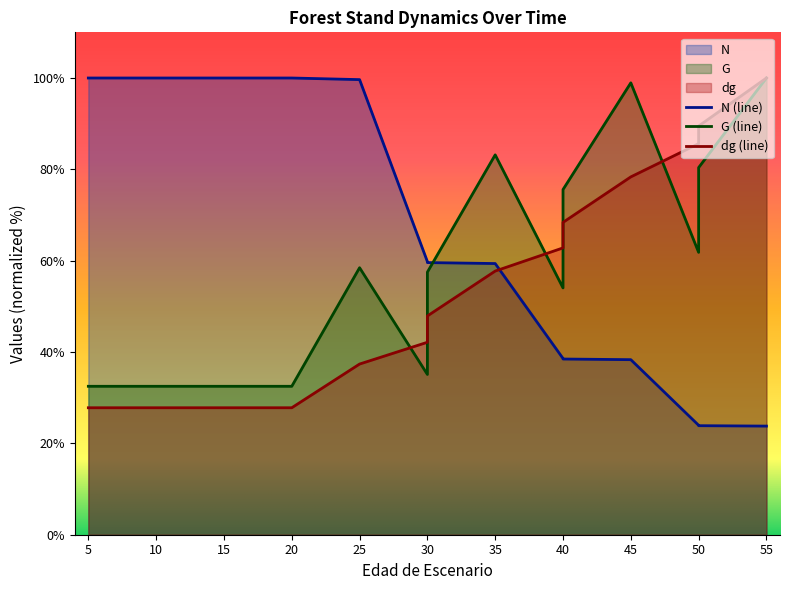

Reading left to right, list all the values displayed in this chart.

N: 5=100.0	5=100.0	10=100.0	15=100.0	20=100.0	20=100.0	25=99.6	30=59.8	30=59.6	35=59.4	40=38.6	40=38.5	45=38.3	50=24.0	50=23.9	55=23.8
G: 5=32.5	5=32.5	10=32.5	15=32.5	20=32.5	20=32.5	25=58.5	30=35.1	30=57.5	35=83.2	40=54.0	40=75.6	45=98.9	50=61.8	50=80.4	55=100.0
dg: 5=27.8	5=27.8	10=27.8	15=27.8	20=27.8	20=27.8	25=37.4	30=42.1	30=47.9	35=57.7	40=62.8	40=68.4	45=78.4	50=85.6	50=89.5	55=100.0